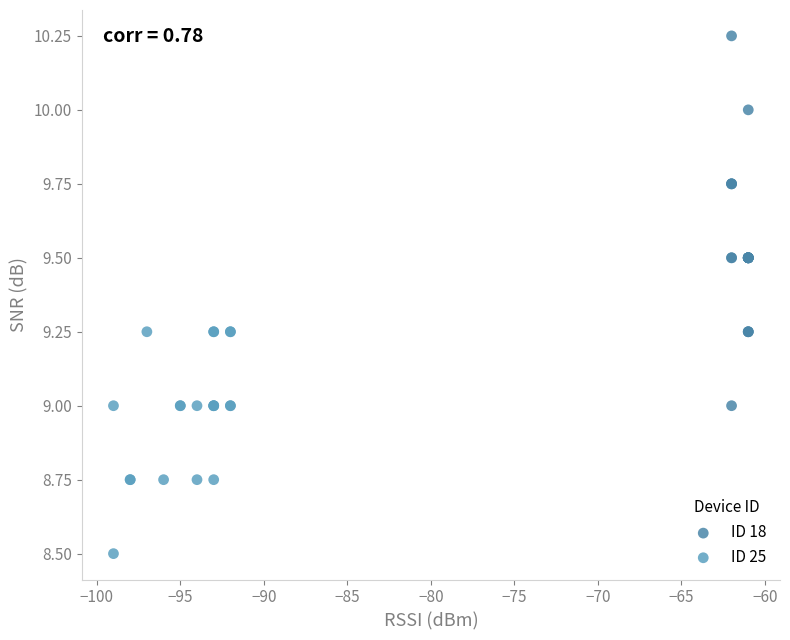

What are all the series names shown in the legend?

ID 18, ID 25